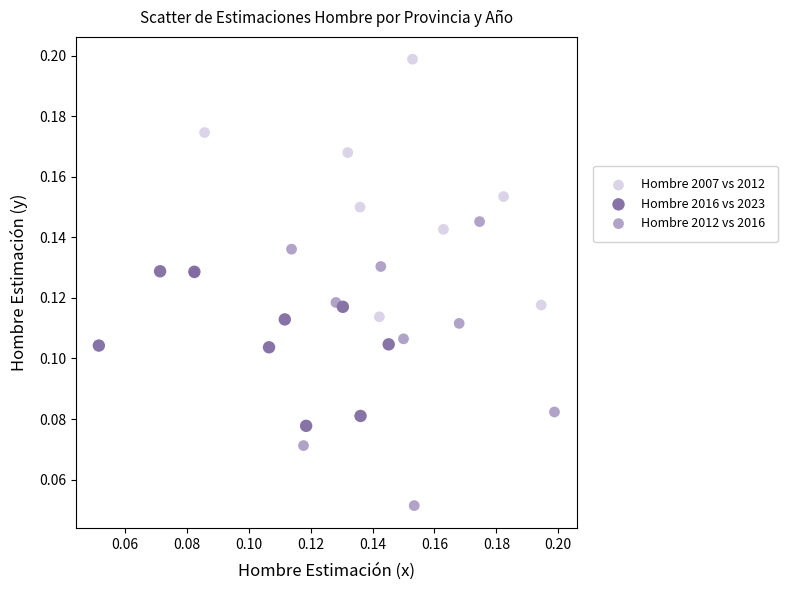

Which series reaches the minimum Y coordinate?

Hombre 2012 vs 2016